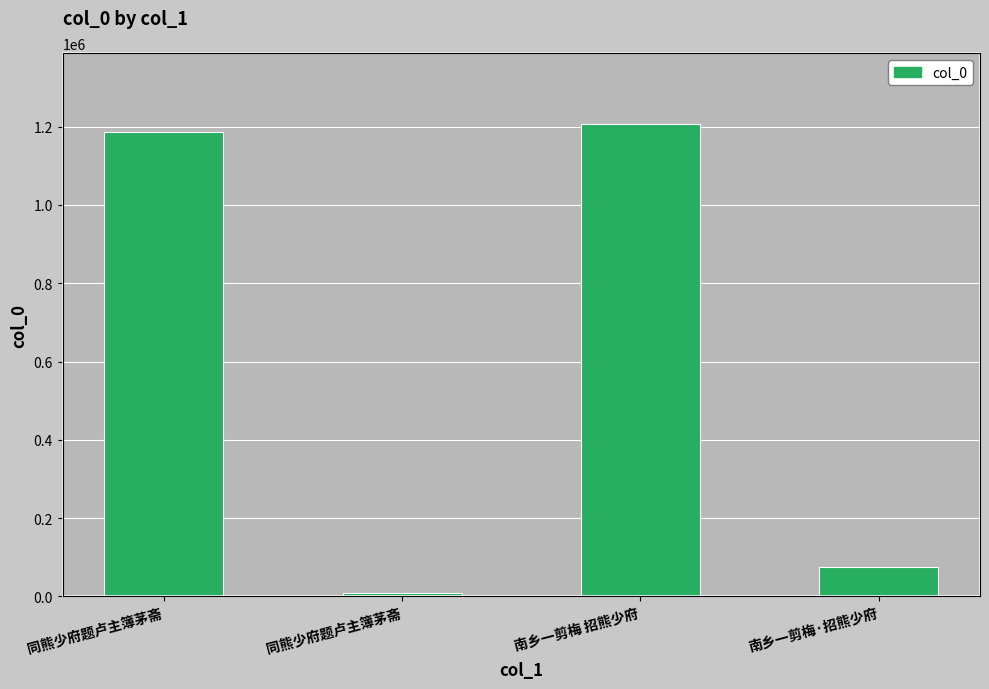

How many values are below 1187045?

2